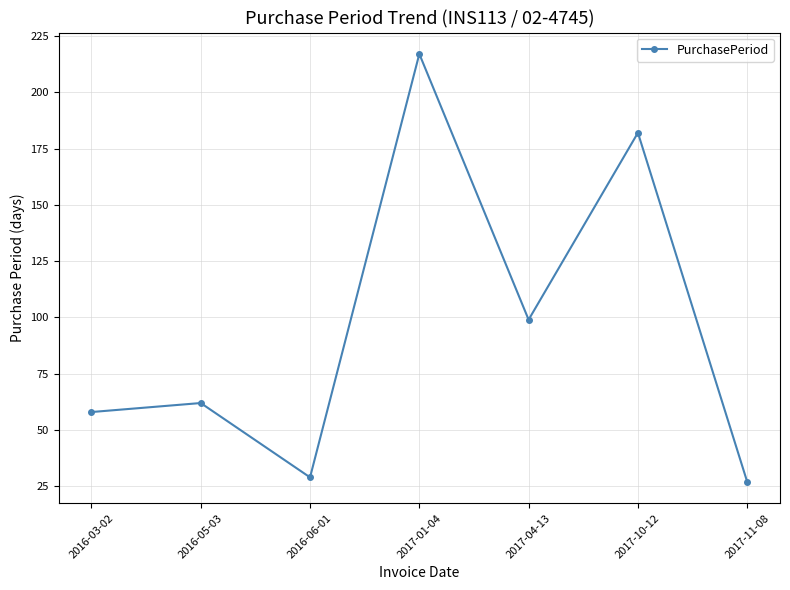

What is the change in value from 2017-04-13 to 2017-10-12?

+83